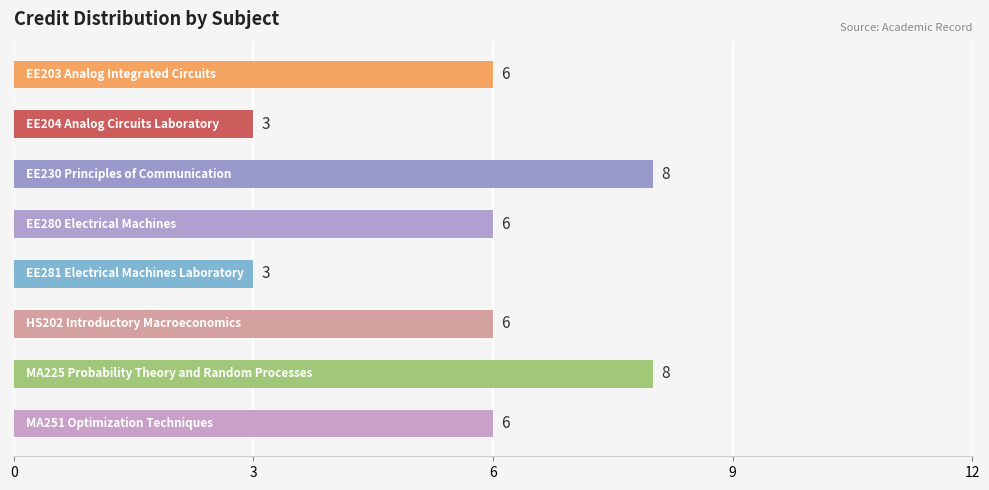

How many values are between 6 and 8?

6